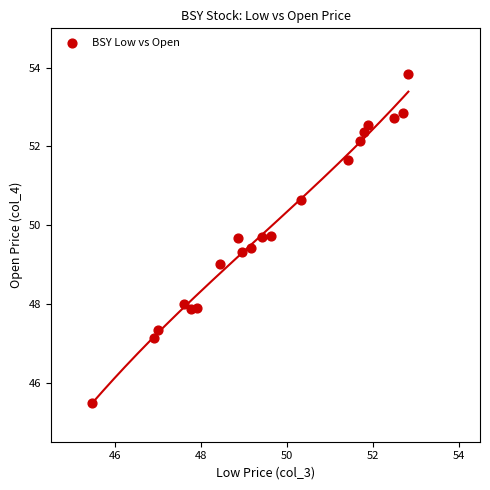

What is the range of X values (max minus min)?

7.4